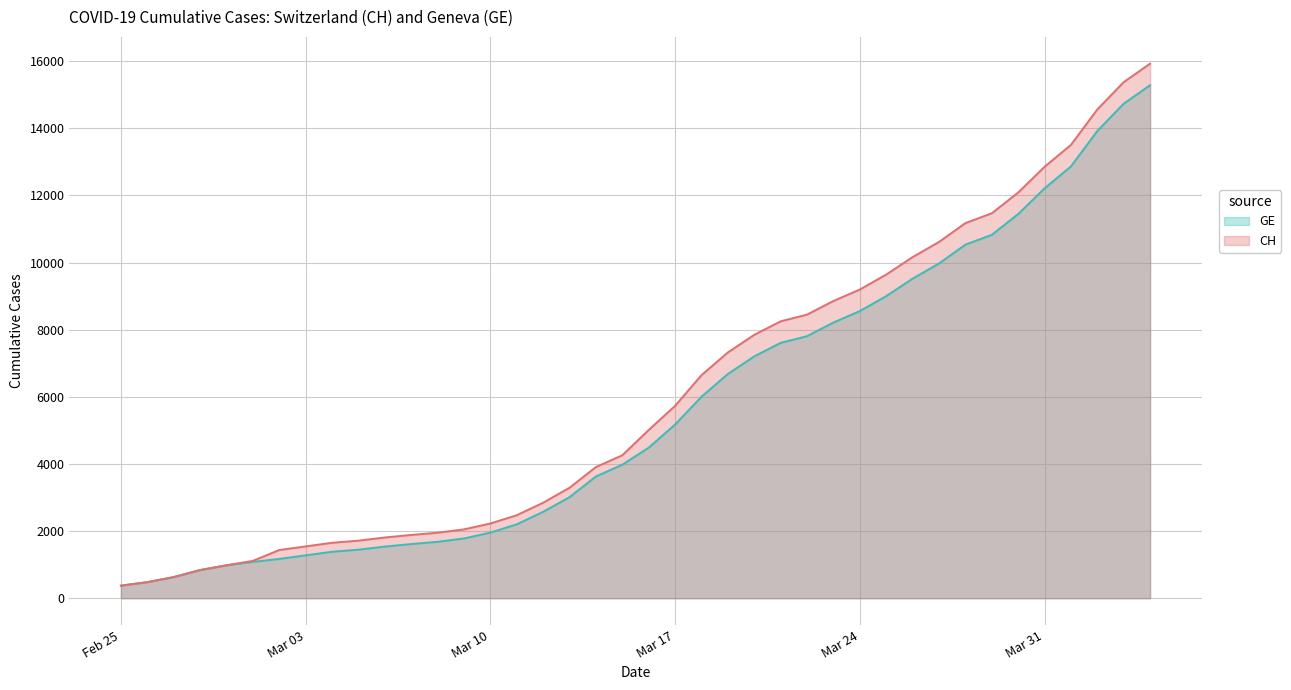

True or false: GE has a value of 3978 at 2020-03-15.

True